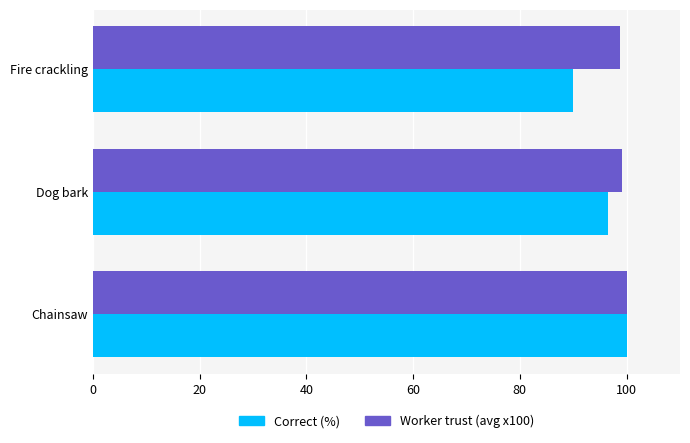

How many distinct data groups are displayed?

2